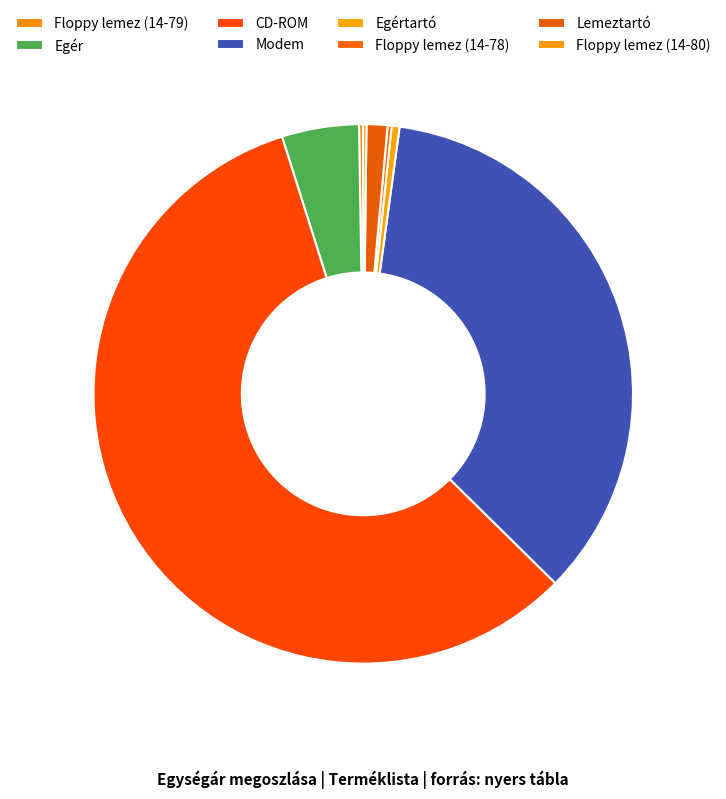

Count the number of slices in the pie.

8